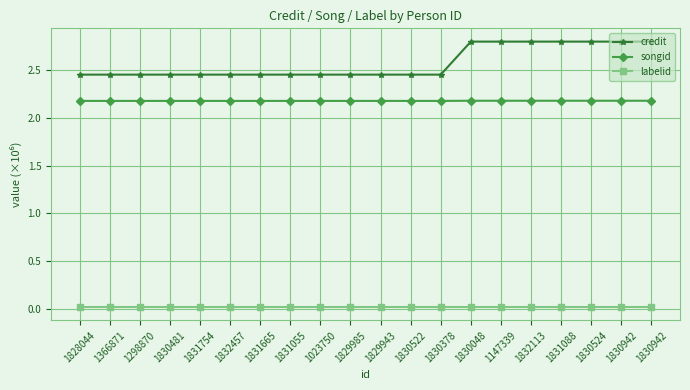

How many categories are shown in the chart?

20